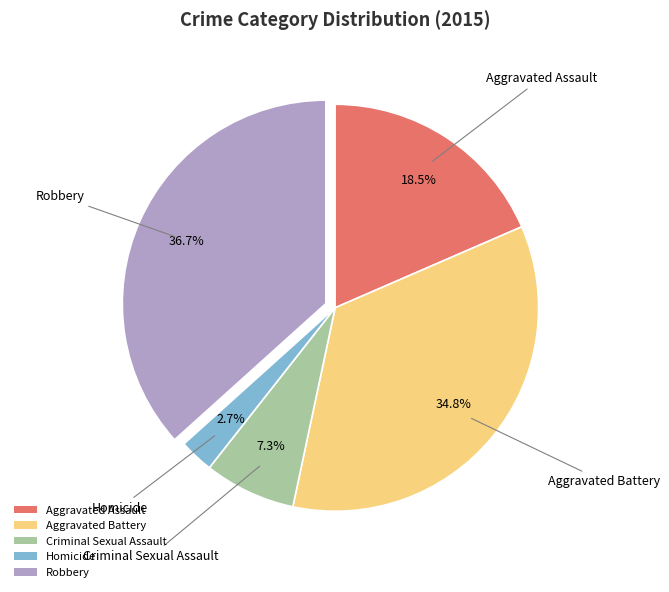

To the nearest percent, what percentage of the pie is Criminal Sexual Assault?

7%